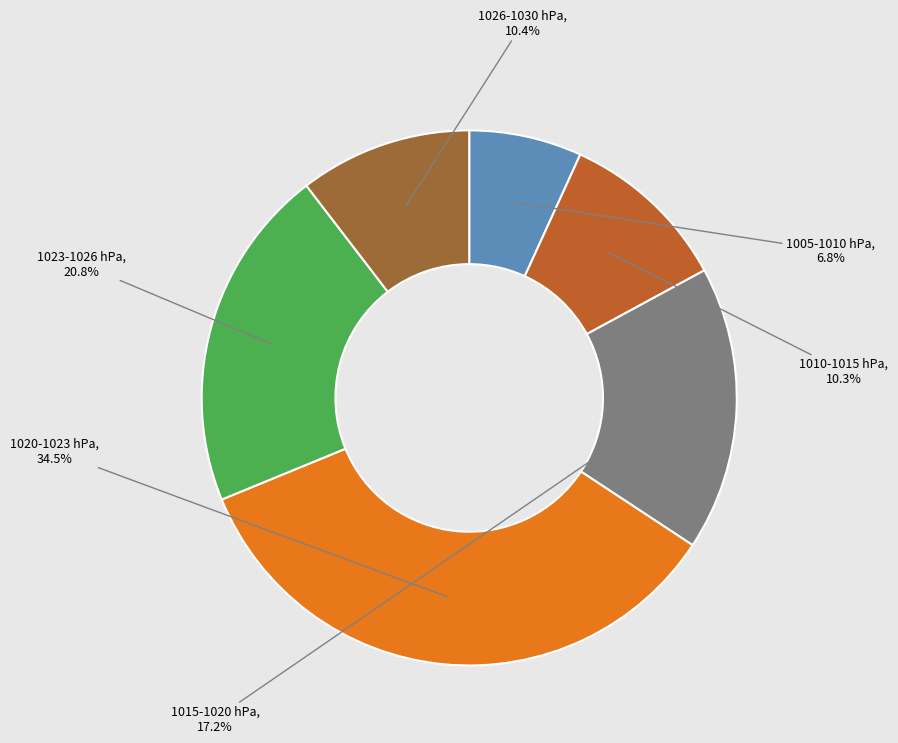

How many slices are in this pie chart?

6